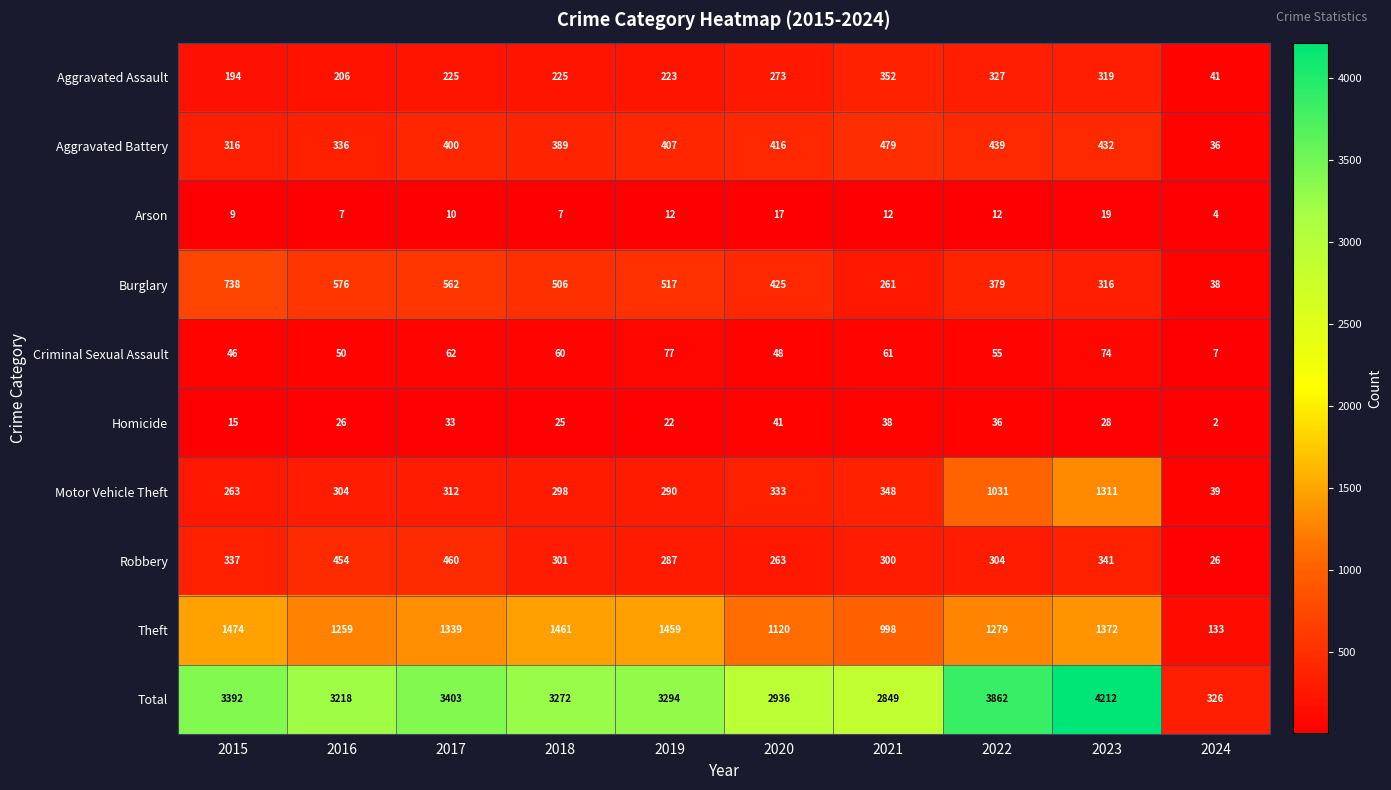

Rank the series by their maximum value, from highest to lowest.

Total, Theft, Motor Vehicle Theft, Burglary, Aggravated Battery, Robbery, Aggravated Assault, Criminal Sexual Assault, Homicide, Arson